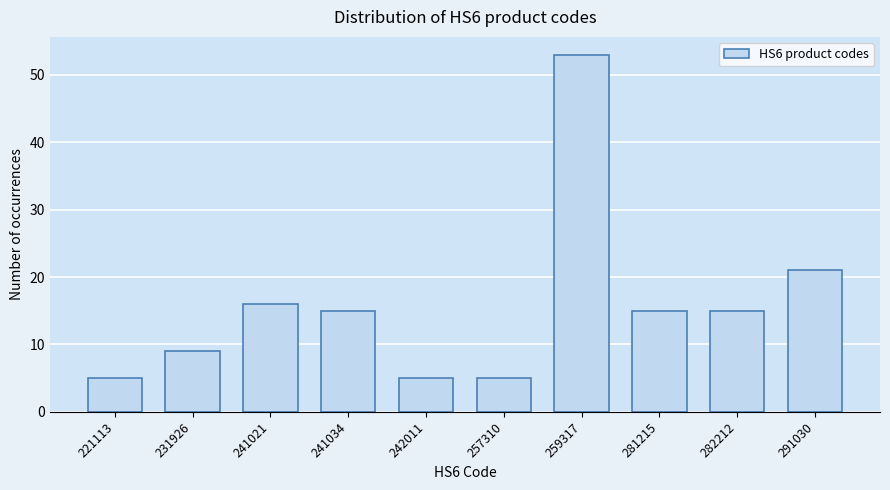

Reading left to right, extract all data points from this chart.

5	9	16	15	5	5	53	15	15	21